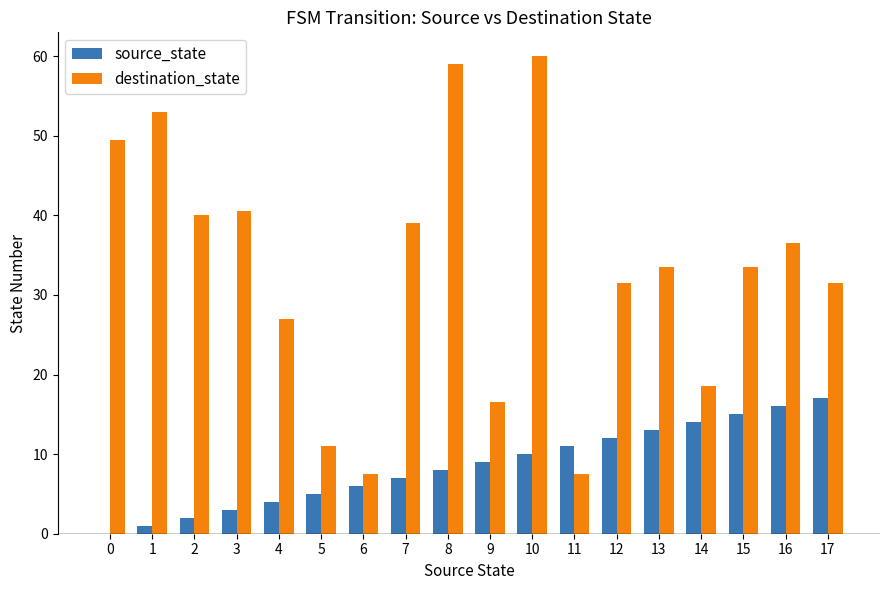

The source_state series shows 16.0 at 16. True or false?

True